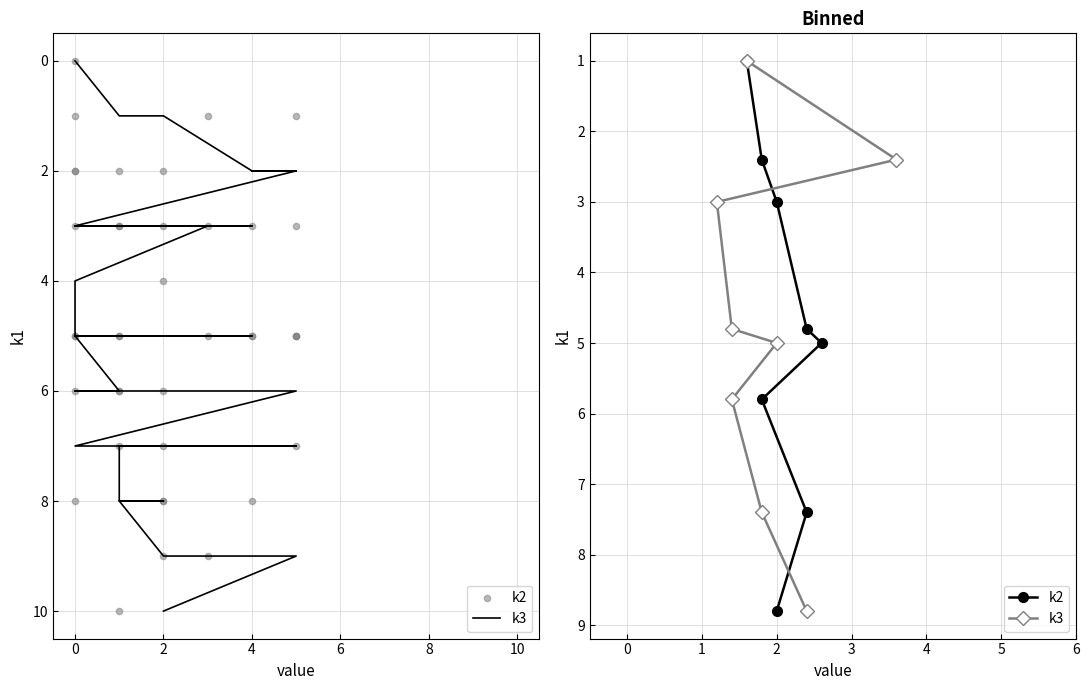

Which series reaches the maximum Y coordinate?

k3